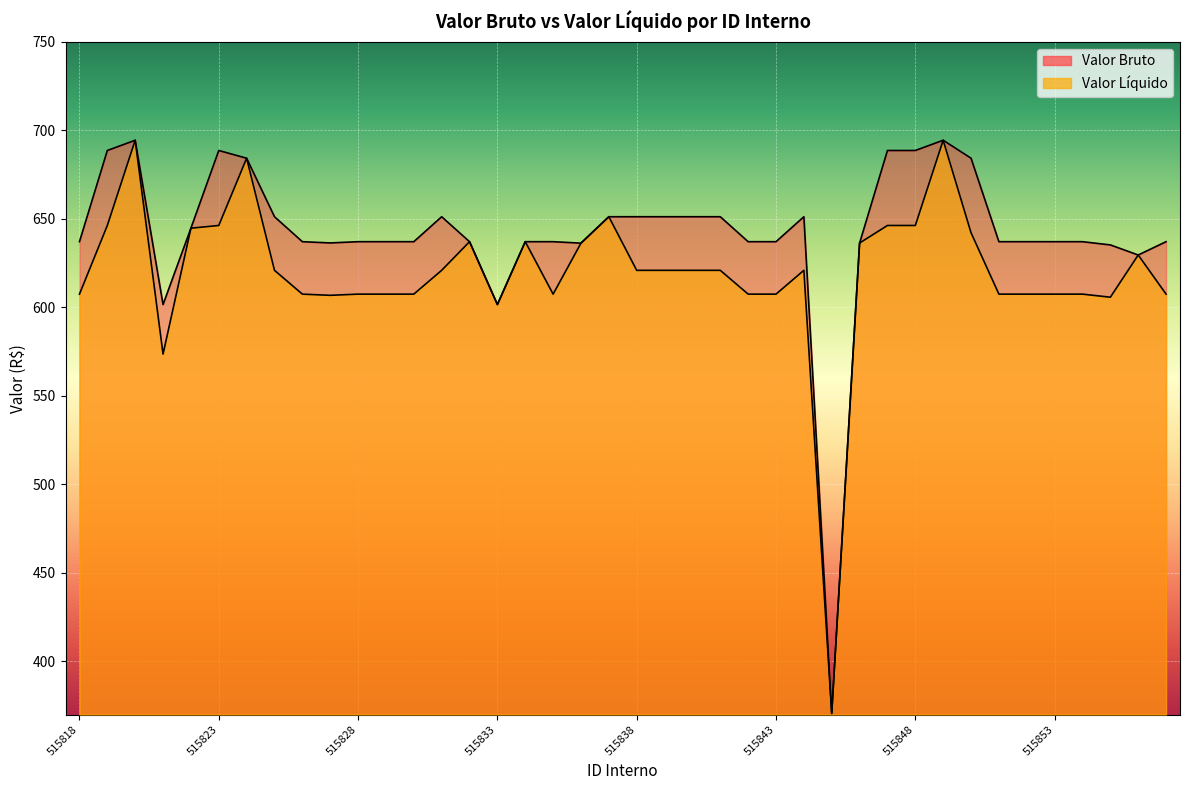

True or false: Valor Liquido has more than 1 points higher than both neighbors.

True